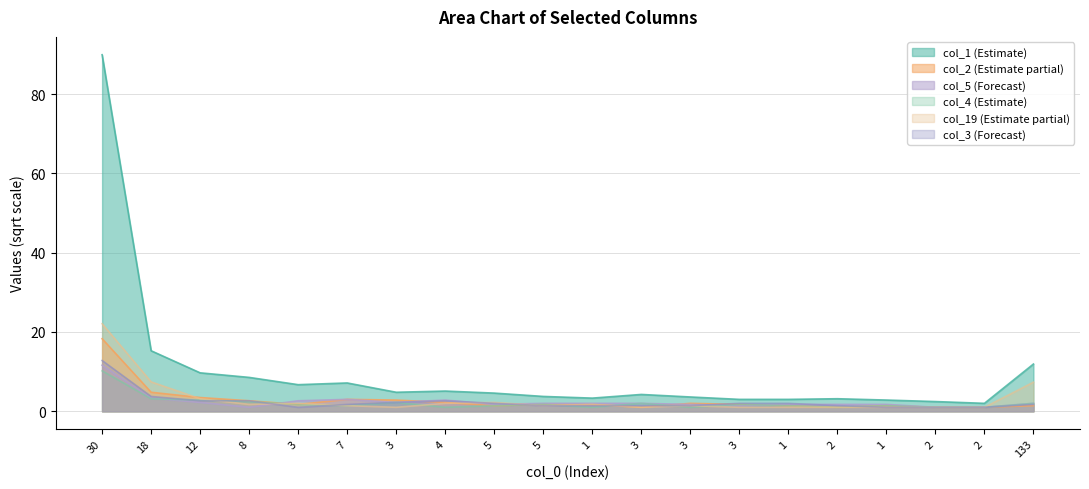

At 1, list the series in order from largest to smallest.

col_1, col_5, col_2, col_3